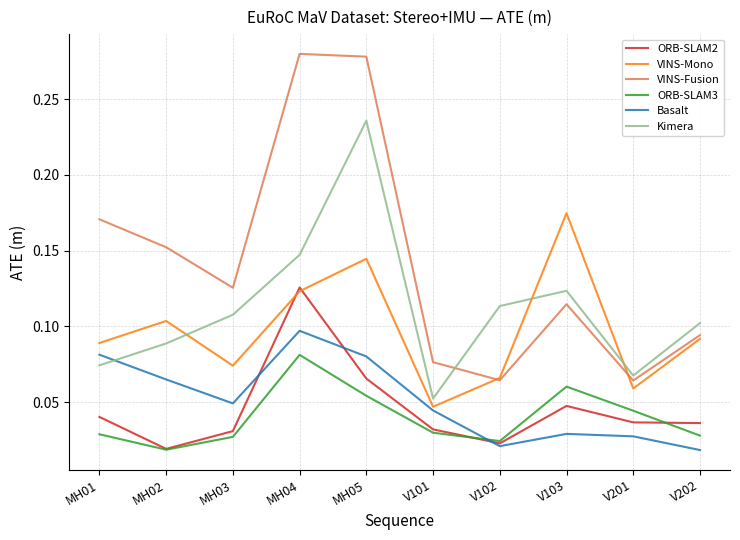

What is the value of the VINS-Mono point at the 4th from the left?

0.1